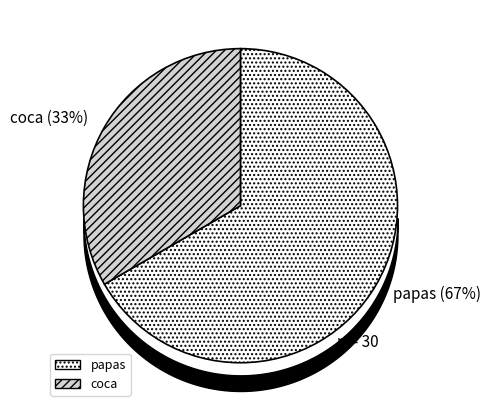

Rank the categories by value from lowest to highest.

coca, papas